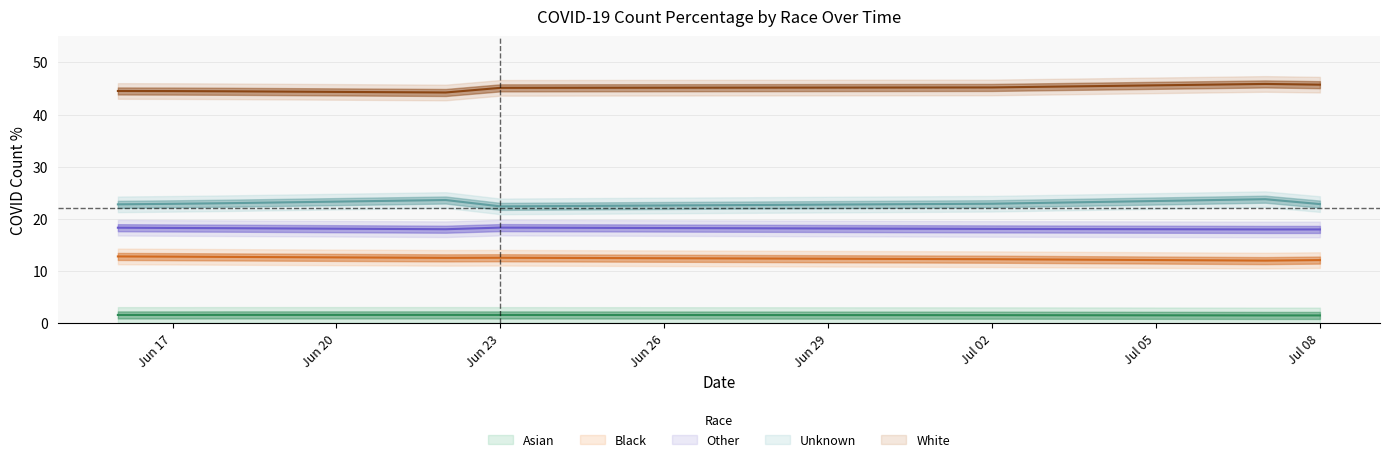

Which series has the largest total across all categories?

White_PCT